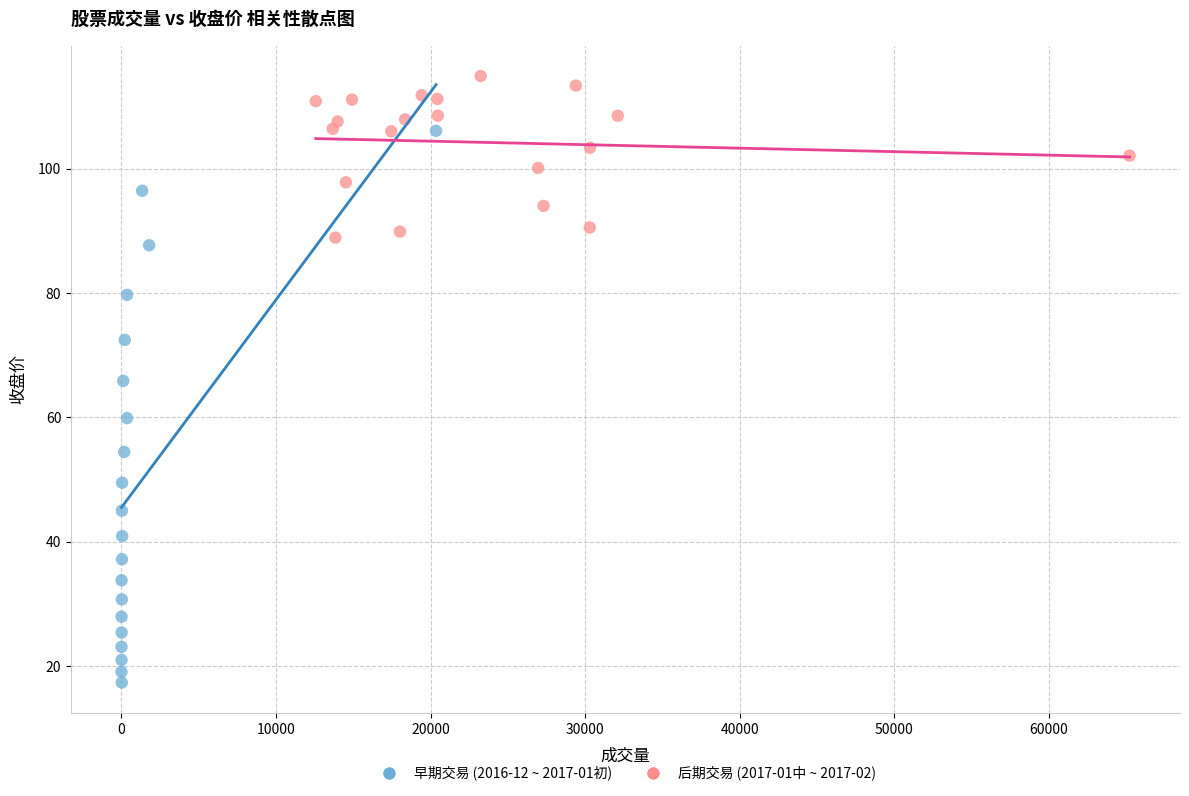

Which series has the largest Y range (max minus min)?

早期交易 (2016-12 ~ 2017-01初)